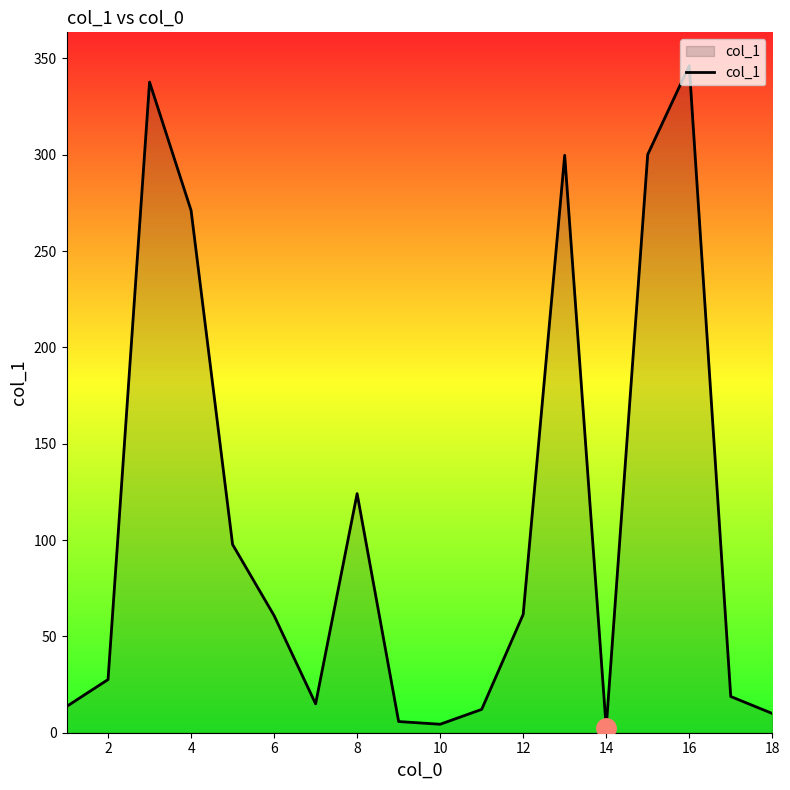

Does the chart display data point markers on the line(s)?

No